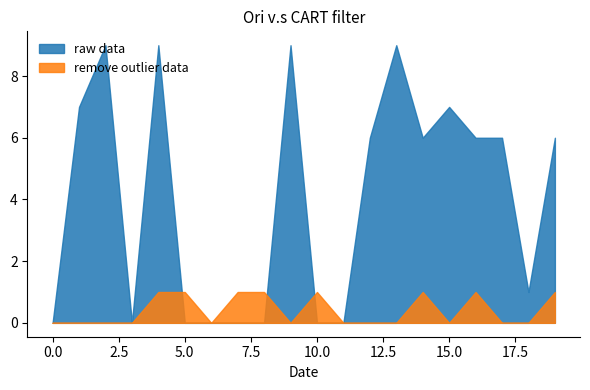

Between 5 and 15, which is larger?

15